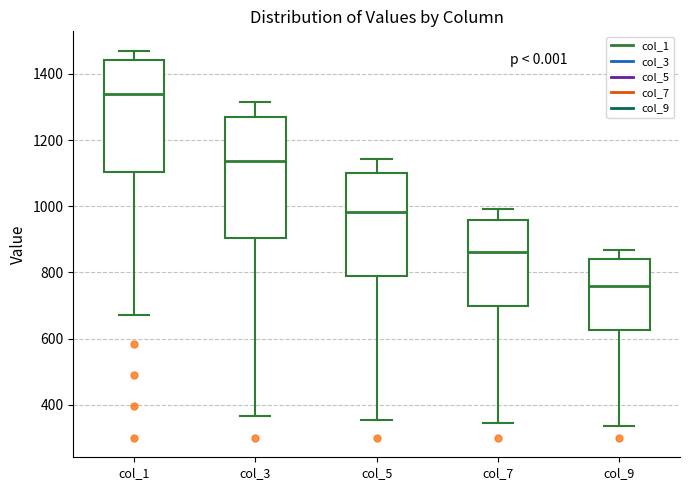

Reading left to right, transcribe this box plot: for each box, give where its median line is, the range the box spans, and where its two whiskers end, as read against the y-axis. The values are not printed on the chart, so give them approximately, as read against the axis.

col_1: median 1340, box 1100 to 1440, whiskers 680 to 1480
col_3: median 1140, box 900 to 1280, whiskers 360 to 1320
col_5: median 980, box 780 to 1100, whiskers 360 to 1140
col_7: median 860, box 700 to 960, whiskers 340 to 1000
col_9: median 760, box 620 to 840, whiskers 340 to 860